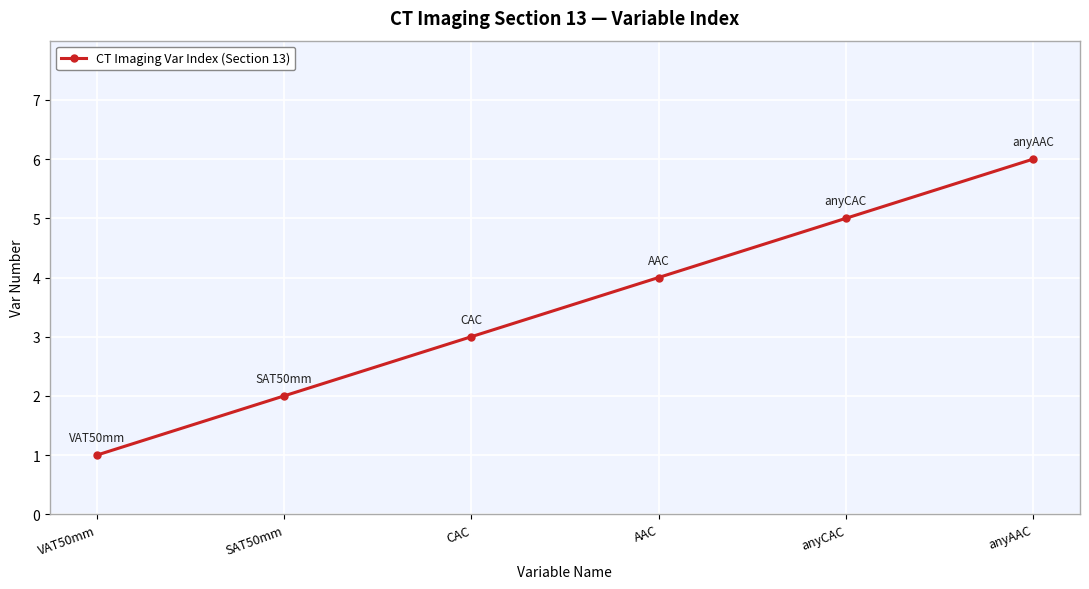

What is the label of the 3rd point from the right?

AAC